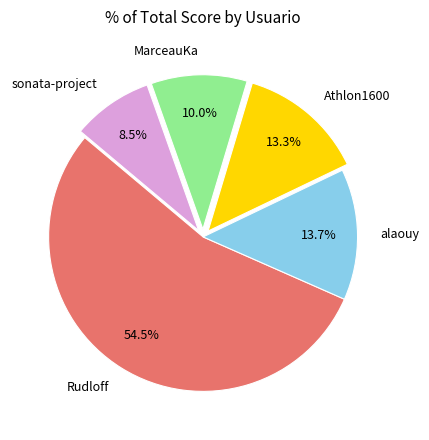

The Athlon1600 slice represents 25% of the pie. True or false?

False